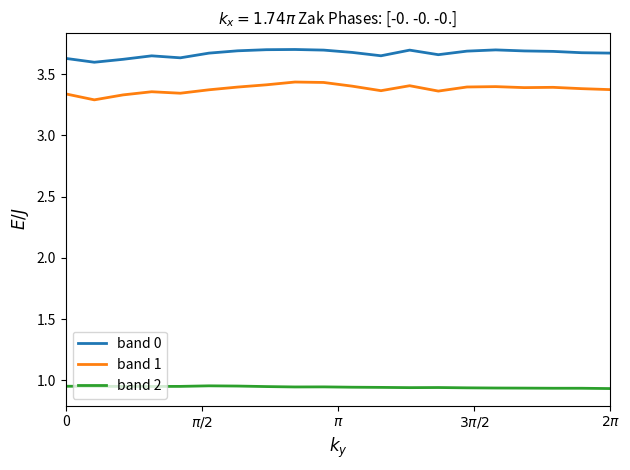

Rank the series by their maximum value, from highest to lowest.

band 0, band 1, band 2